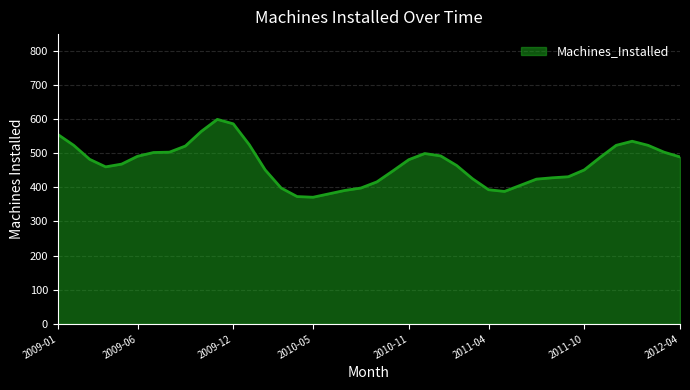

What is the maximum value shown in the chart?

599